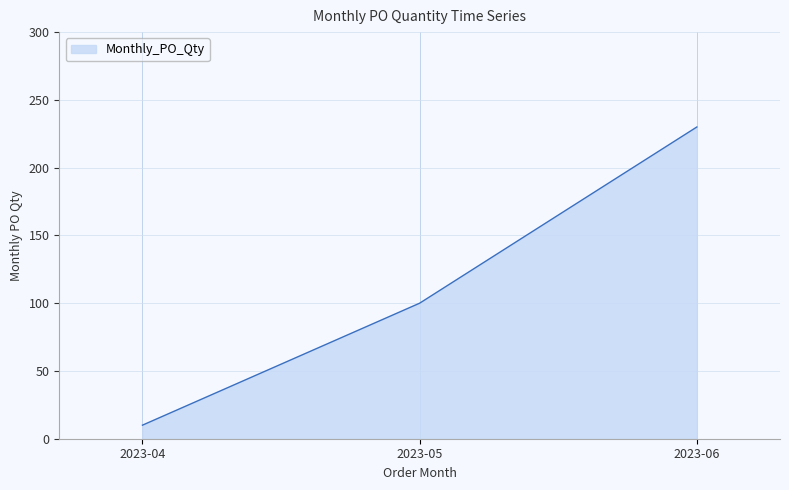

Reading left to right, transcribe all the data shown in this chart.

2023-04=10	2023-05=100	2023-06=230